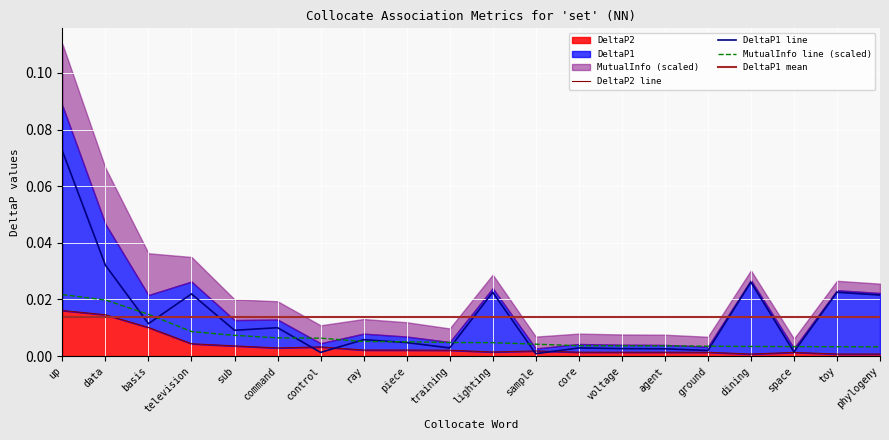

Which series has the largest total across all categories?

DeltaP1